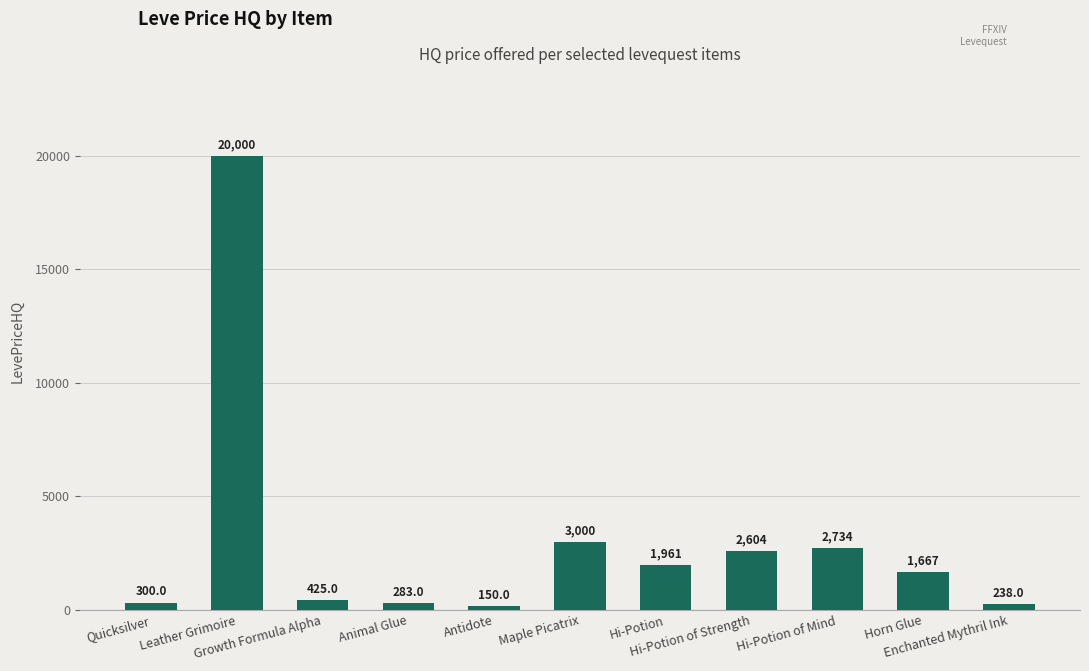

What is the sum of all values?

33362.1